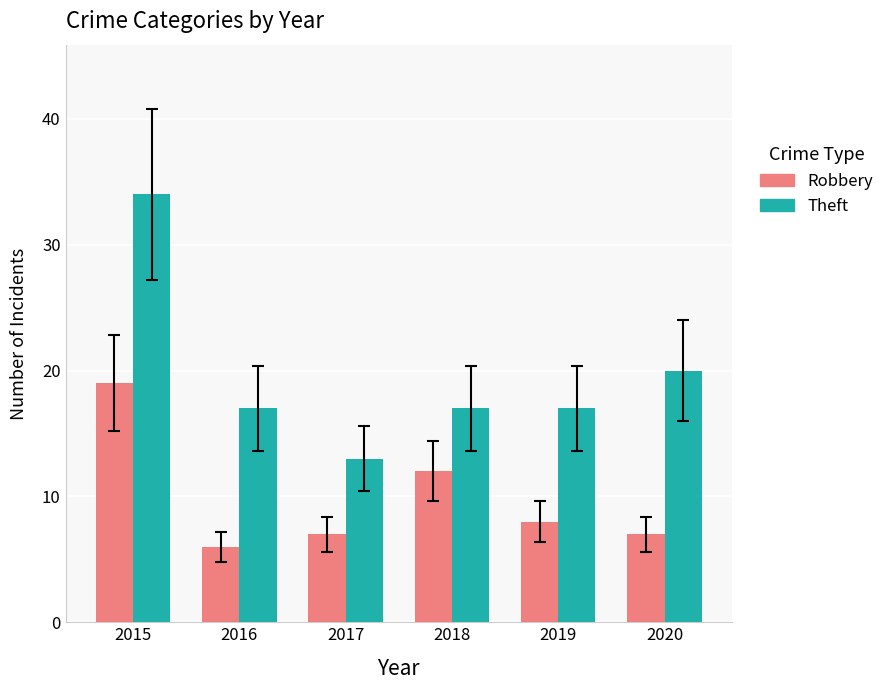

How many bars are there in total?

12